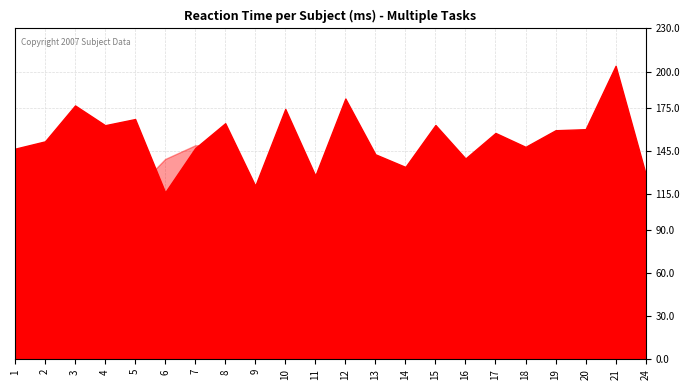

What is the spread (max minus min) of values at 6?

94.0